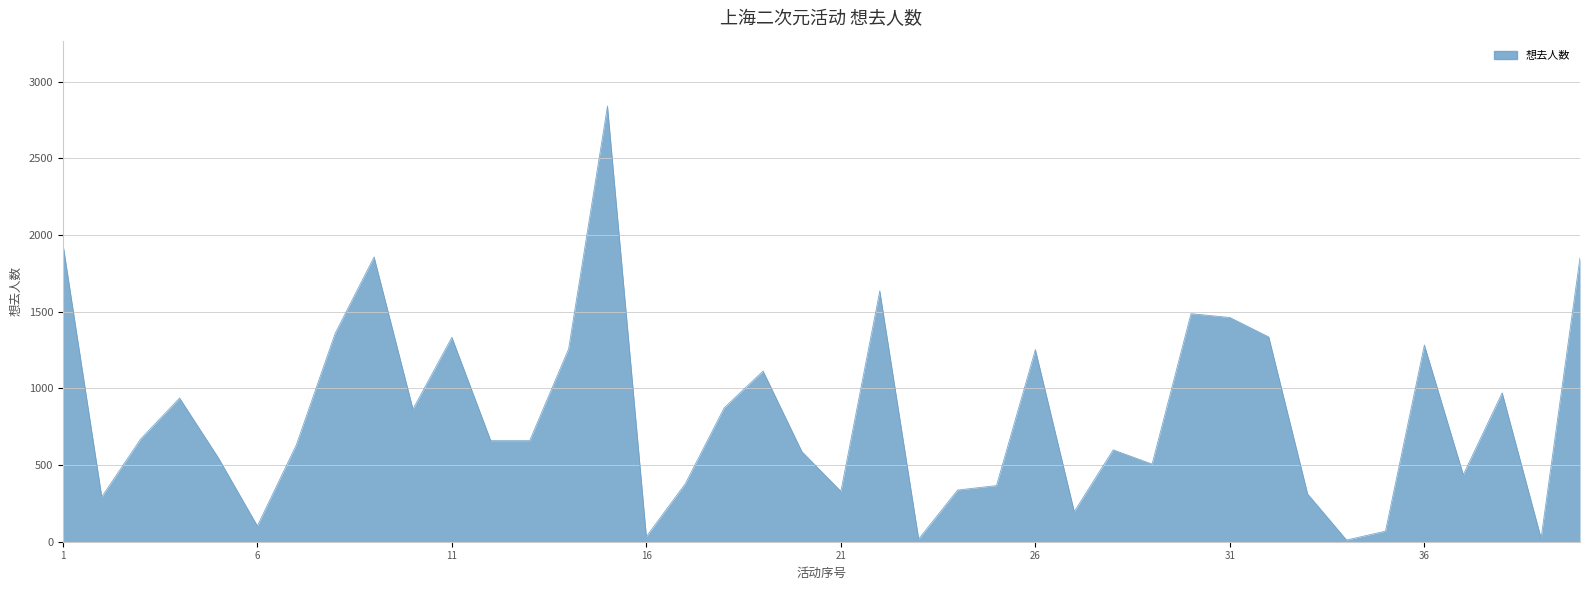

What is the maximum value shown in the chart?

2841